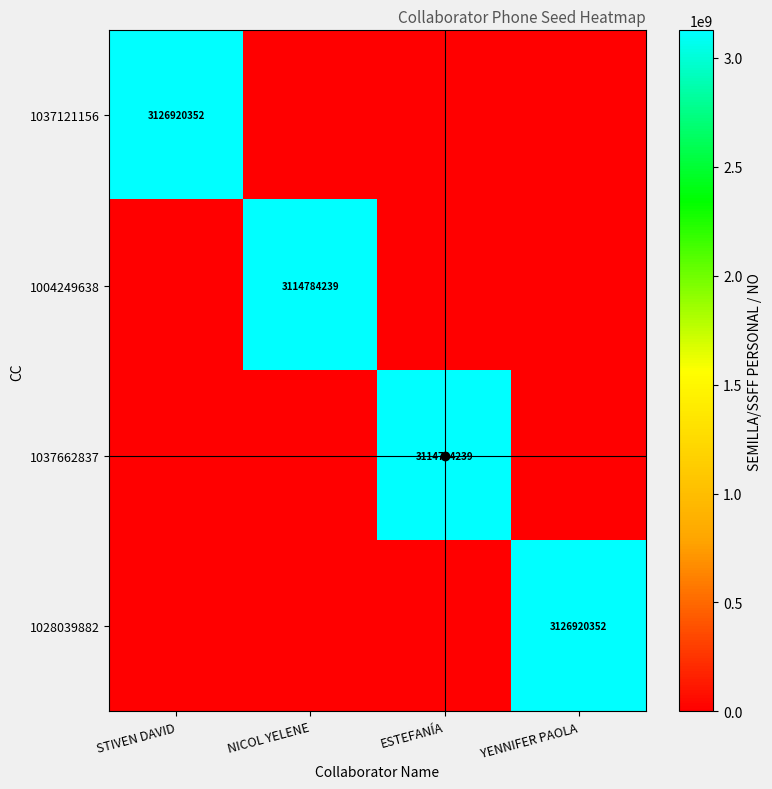

True or false: 1028039882 has a value of 3126920352 at YENNIFER PAOLA.

True